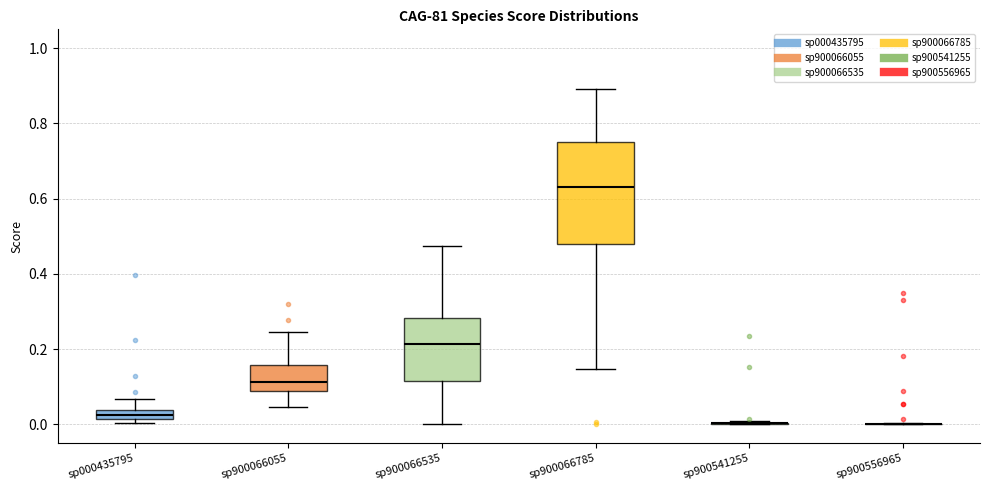

Where is the lower edge of the box for sp900066535 on the y-axis? The values are not printed on the chart, so give them approximately, as read against the axis.

0.12